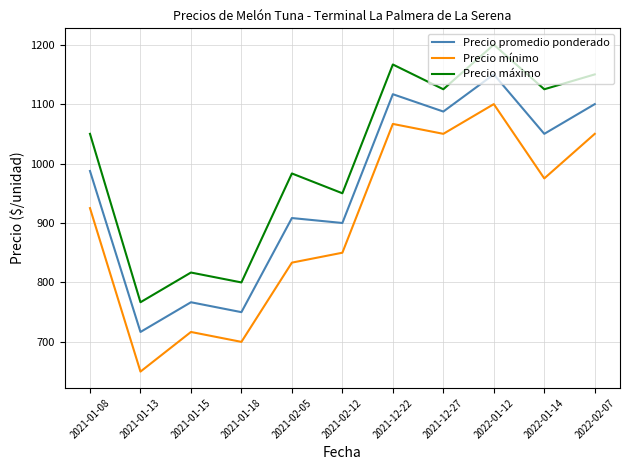

What is the minimum value shown in the chart?

650.0